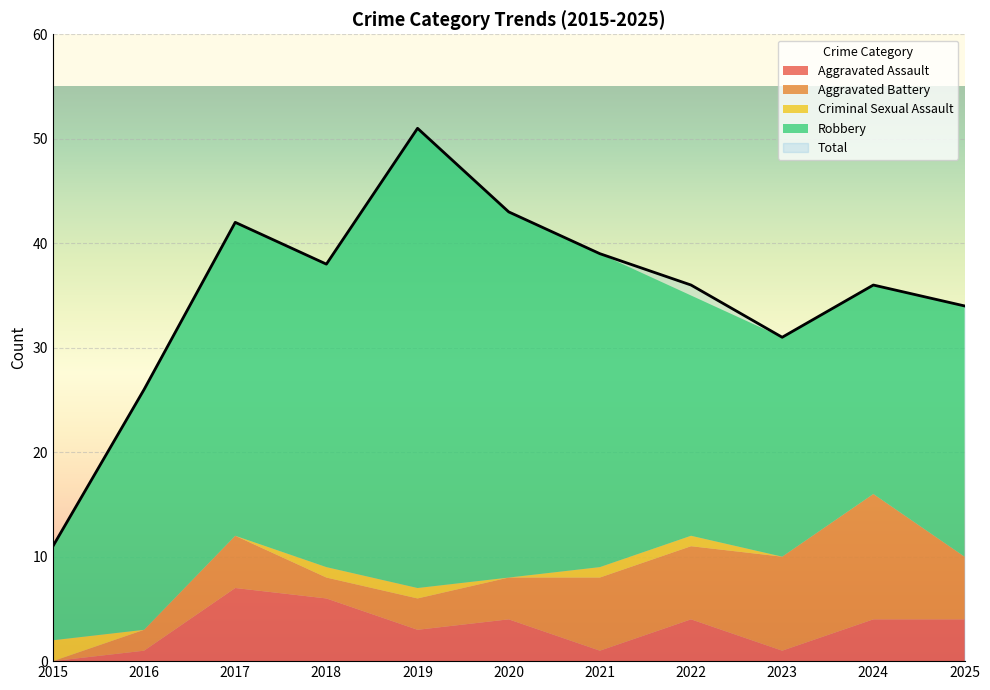

How many interior local valleys does the Criminal Sexual Assault series have?

1